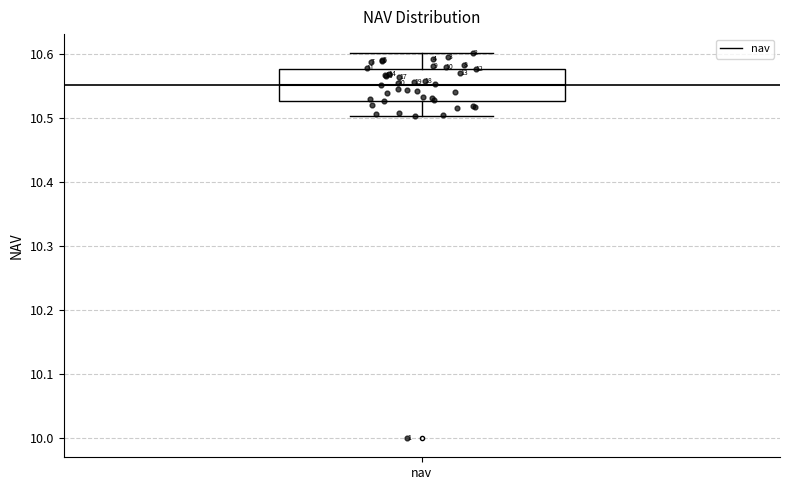

Transcribe this box plot: give where the median line is, the range the box spans, and where the two whiskers end, as read against the y-axis. The values are not printed on the chart, so give them approximately, as read against the axis.

median 10.55, box 10.53 to 10.58, whiskers 10.50 to 10.60